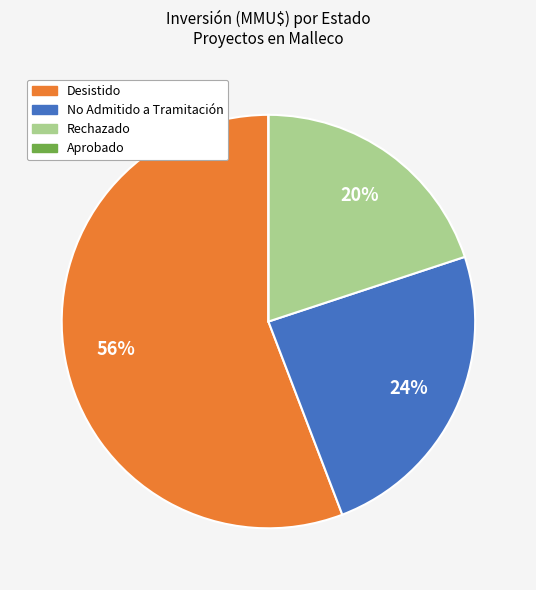

Is the sum of Desistido and No Admitido a Tramitación greater than half?

Yes